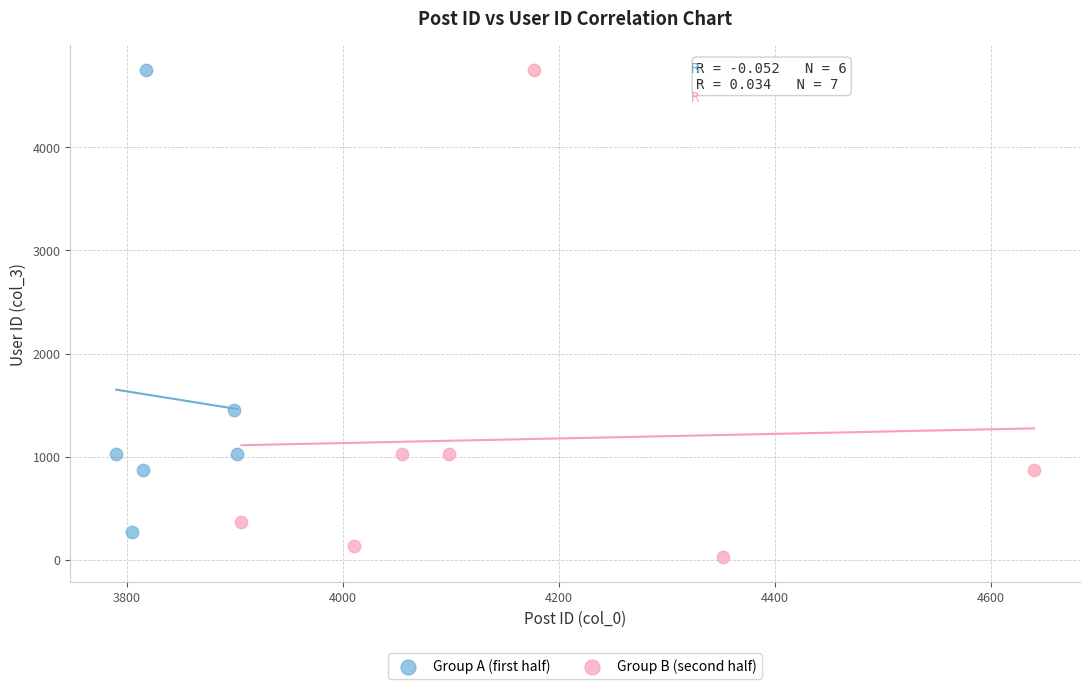

Which series reaches the minimum Y coordinate?

Group B (second half)